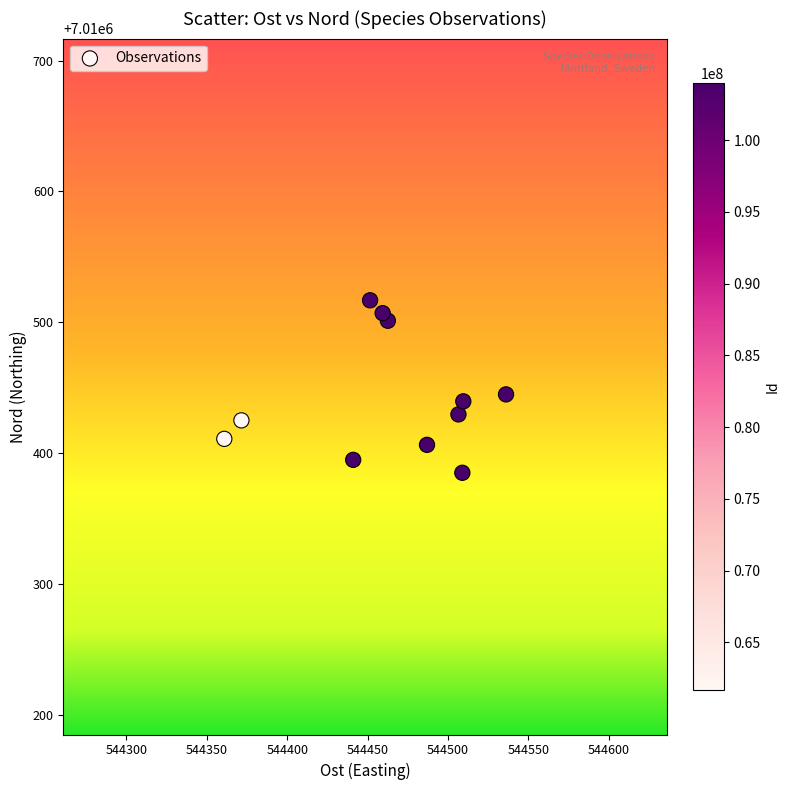

What is the range of X values (max minus min)?

175.2